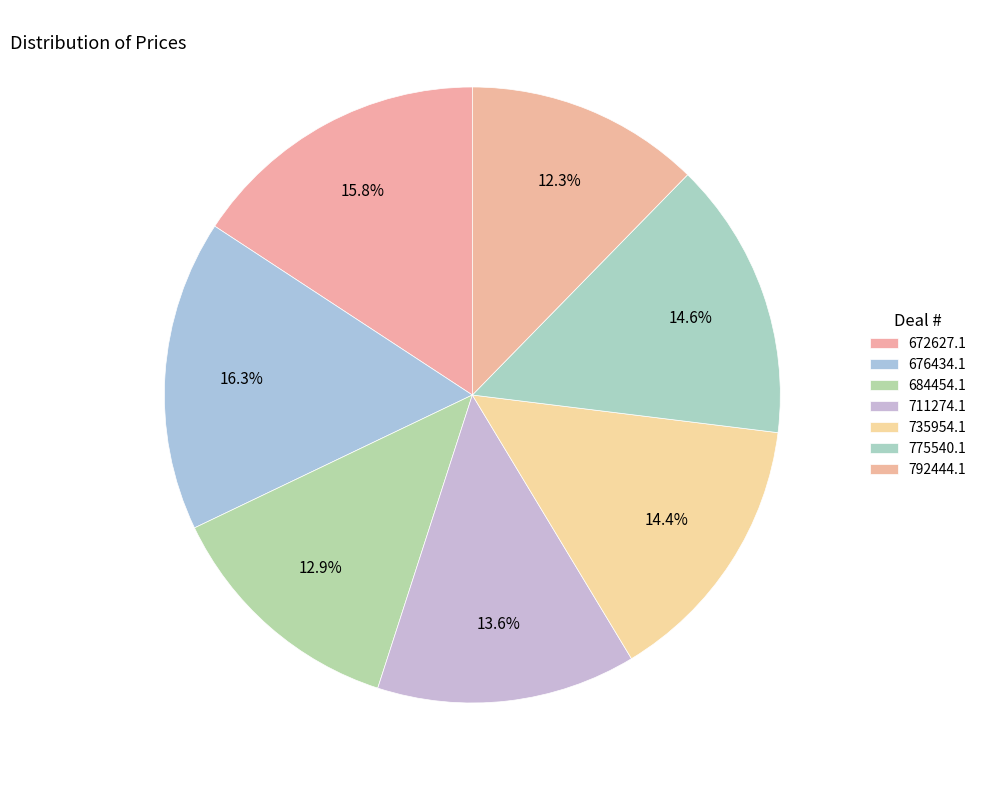

How many slices are in this pie chart?

7